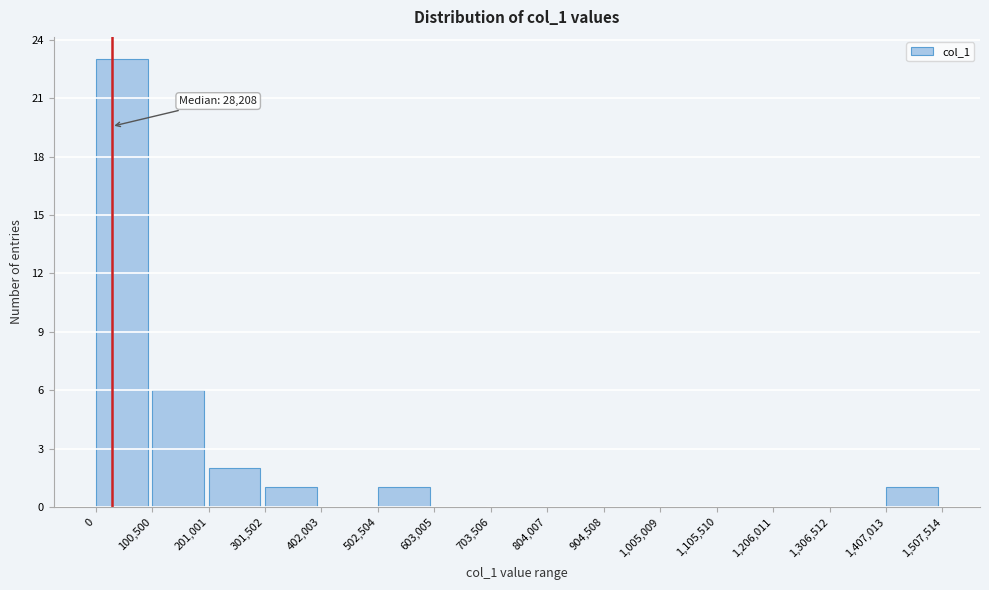

Over which range of the x-axis is the bar tallest?

0 to 100,500